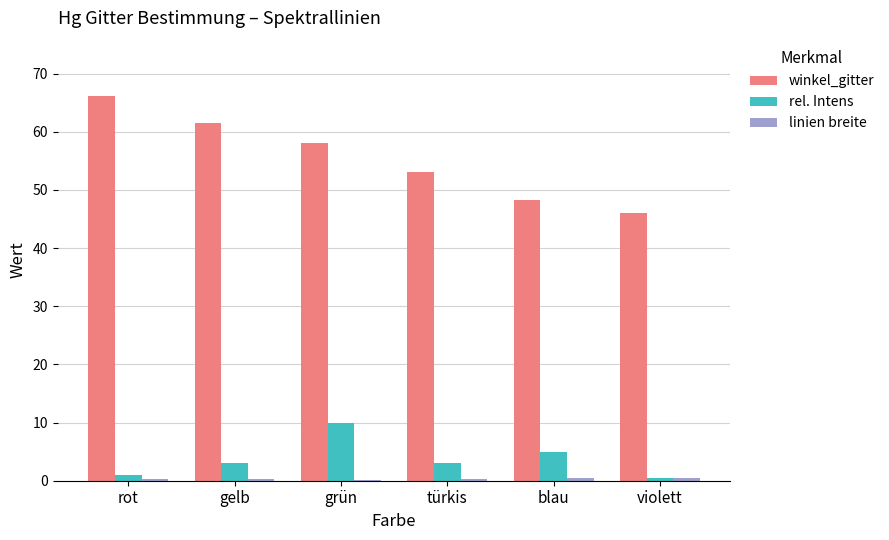

What is the sum of all winkel_gitter values?

333.0